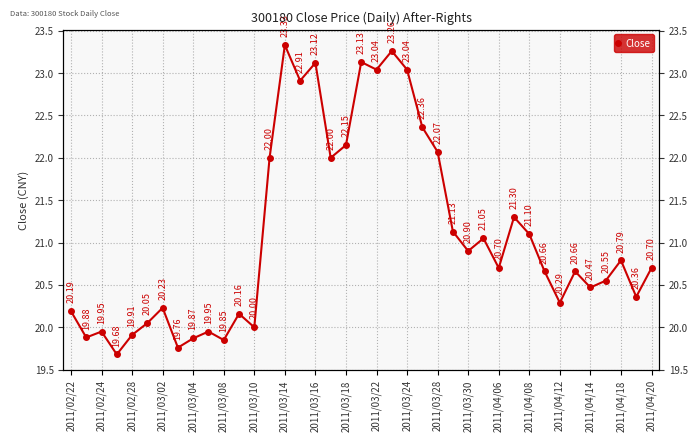

At which label does the data first exceed 20?

2011/02/22